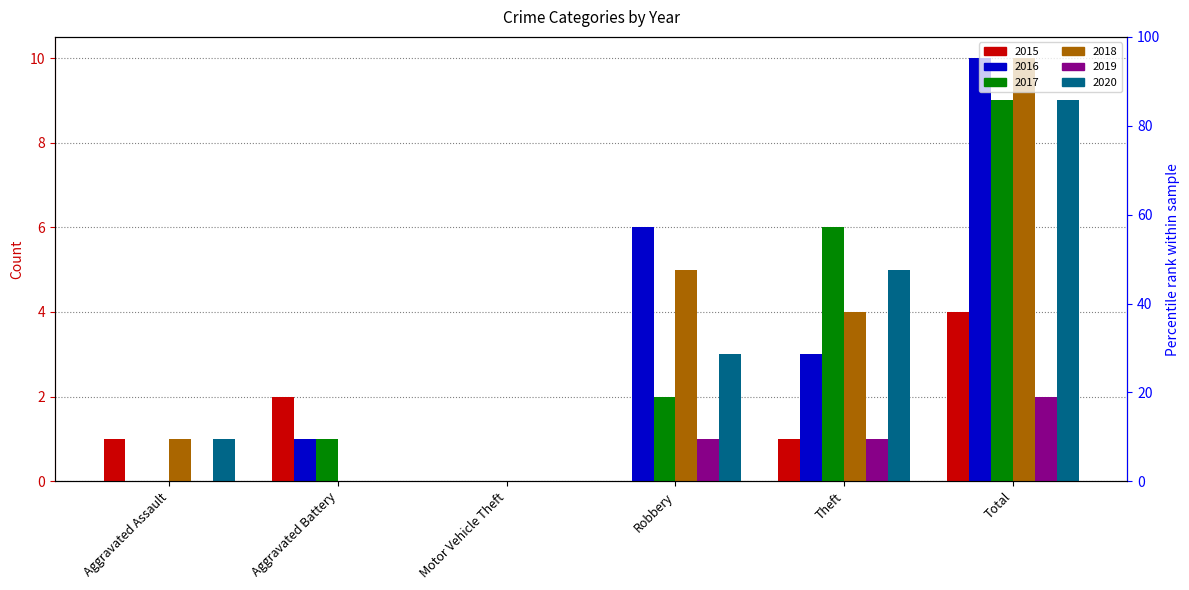

What is the average value of the 2020 series?

3